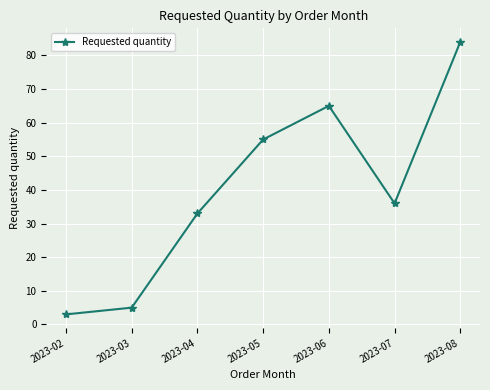

Between 2023-06 and 2023-04, which is larger?

2023-06